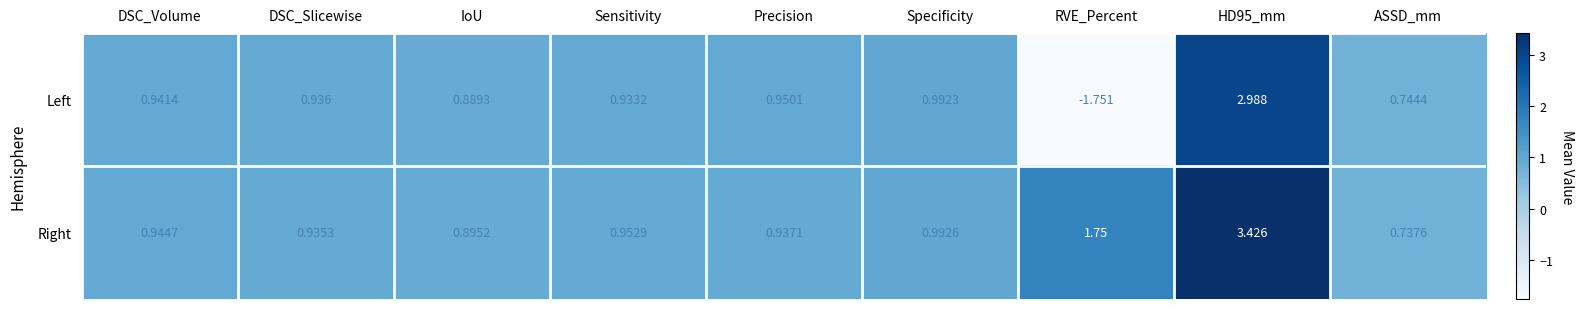

At how many categories does at least one series exceed 2?

1